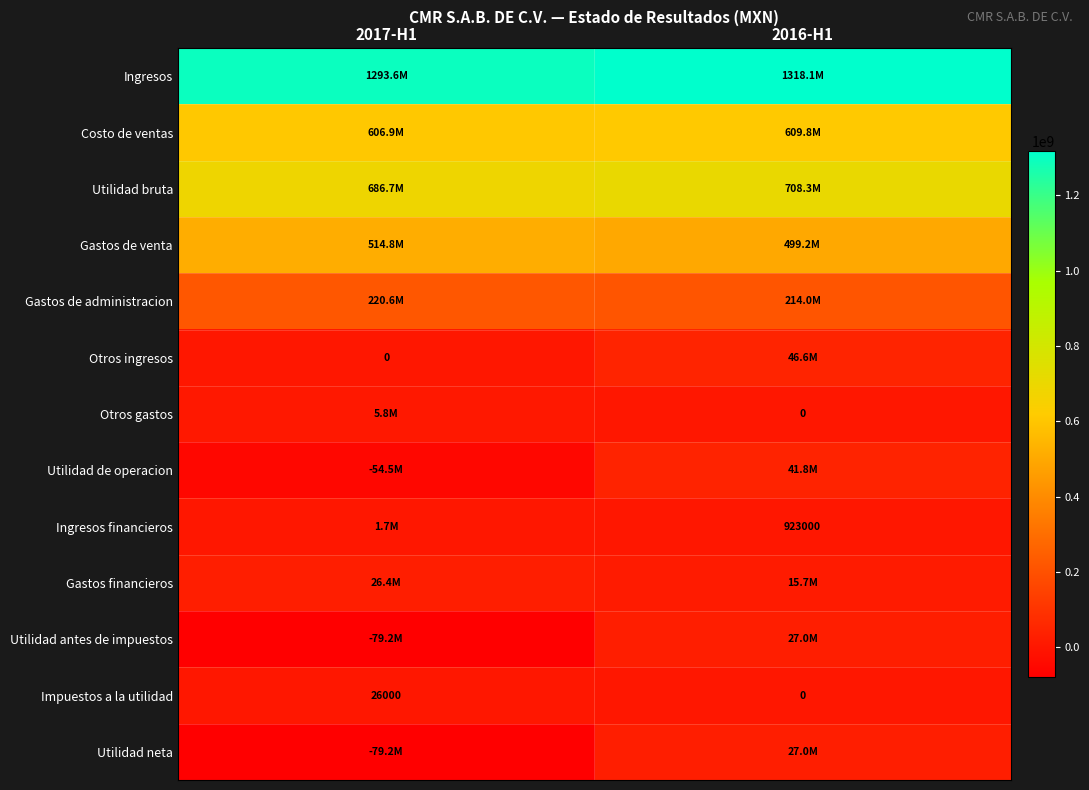

Count the Impuestos a la utilidad values in the range 0 to 26000.

2